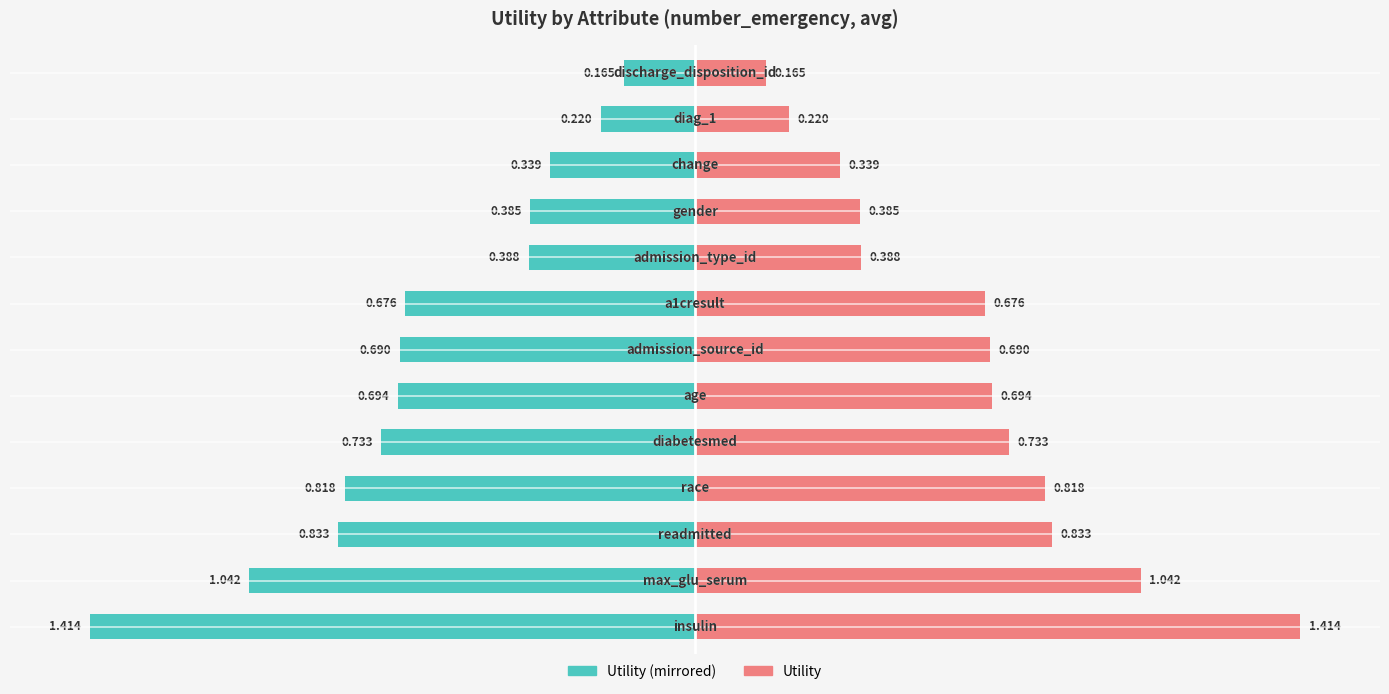

Count the number of categories in the chart.

13